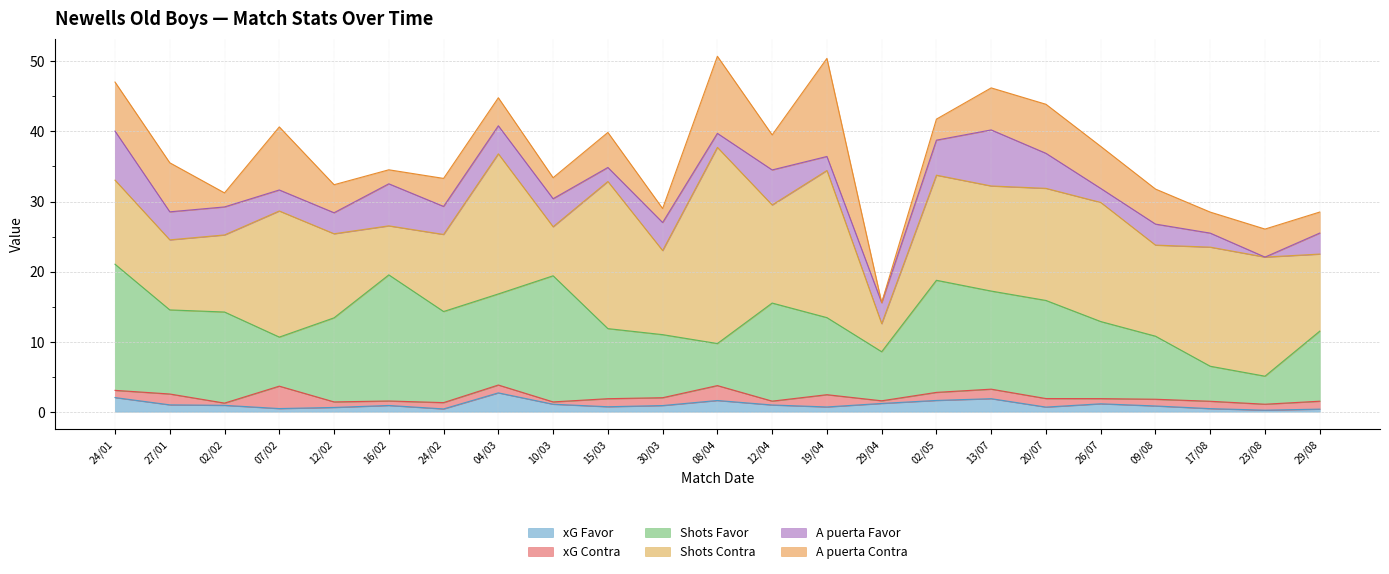

The value of xG Contra at 15/03 is 1.9. True or false?

False